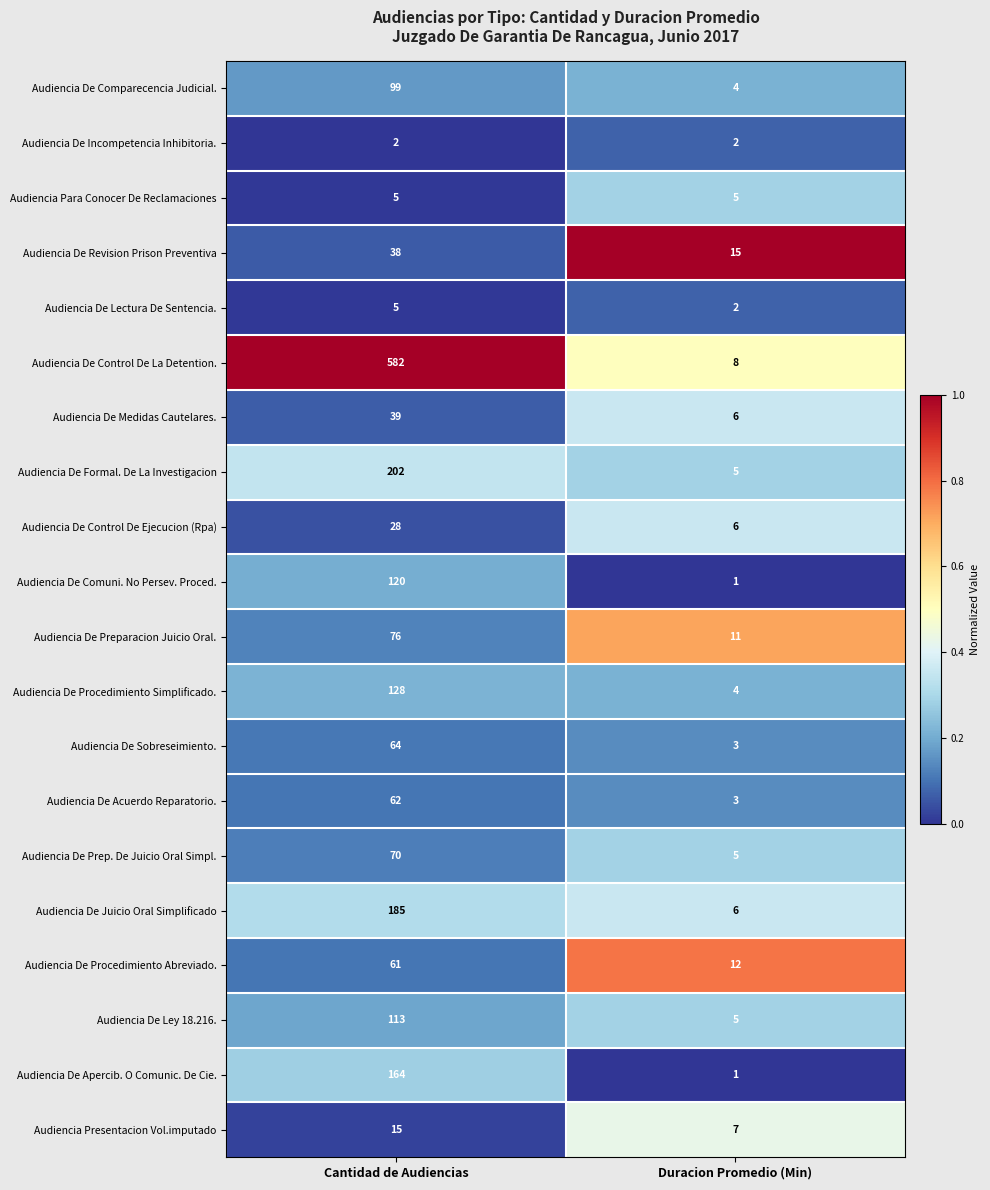

Rank the categories by Audiencia Presentacion Vol.imputado value from highest to lowest.

Cantidad de Audiencias, Duracion Promedio (Min)